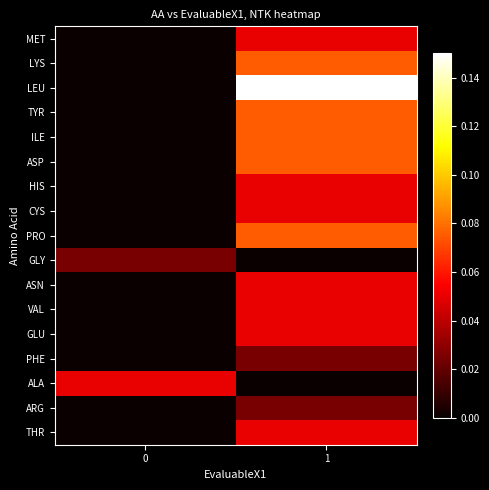

At how many categories does at least one series exceed 0?

2